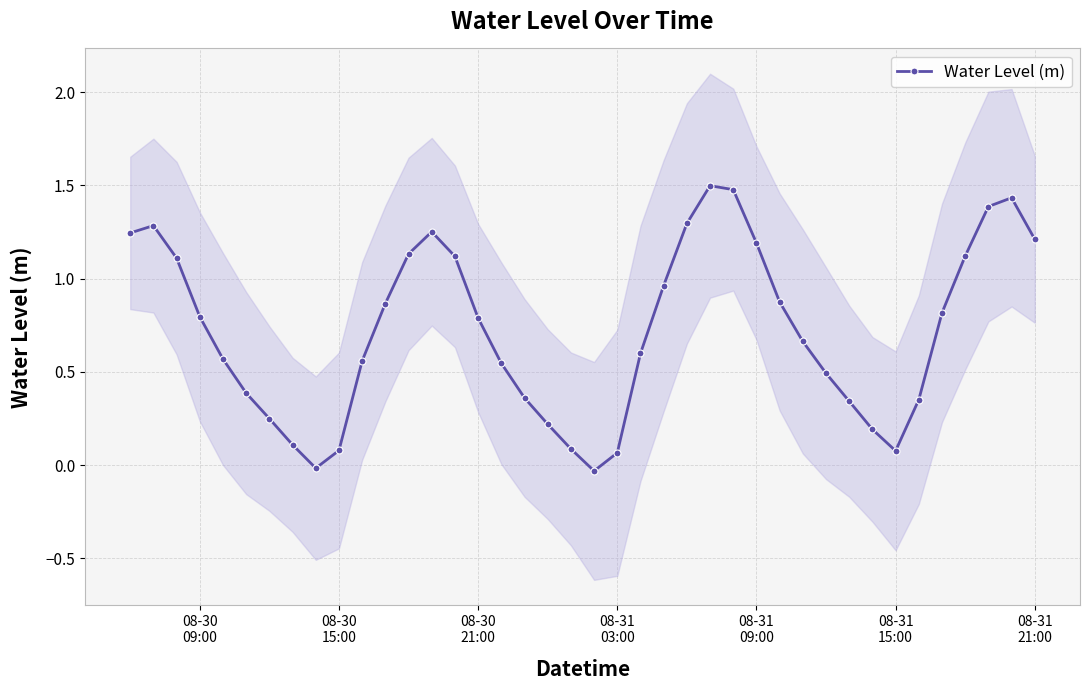

How many interior local valleys does the Water Level (m) series have?

3